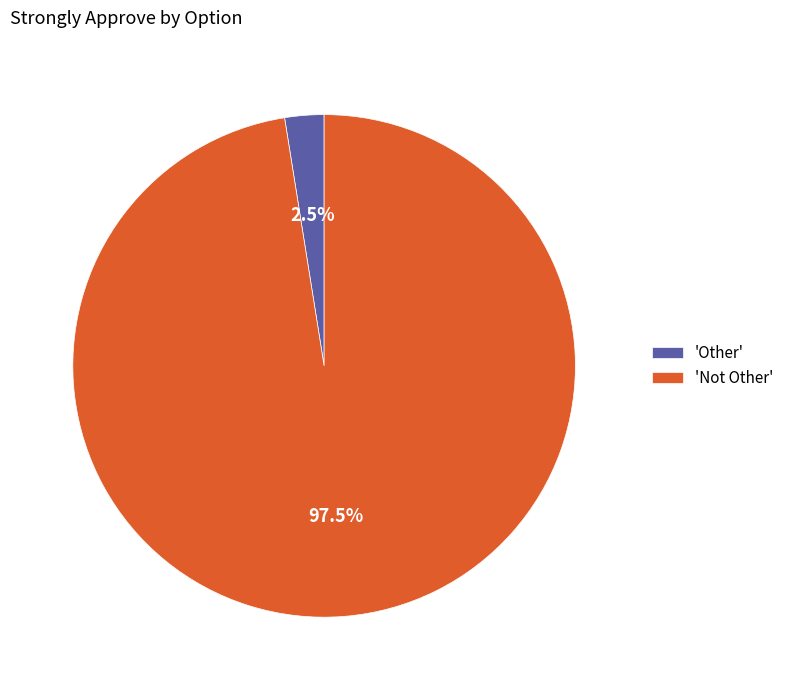

Which category has the smallest portion of the pie?

'Other'